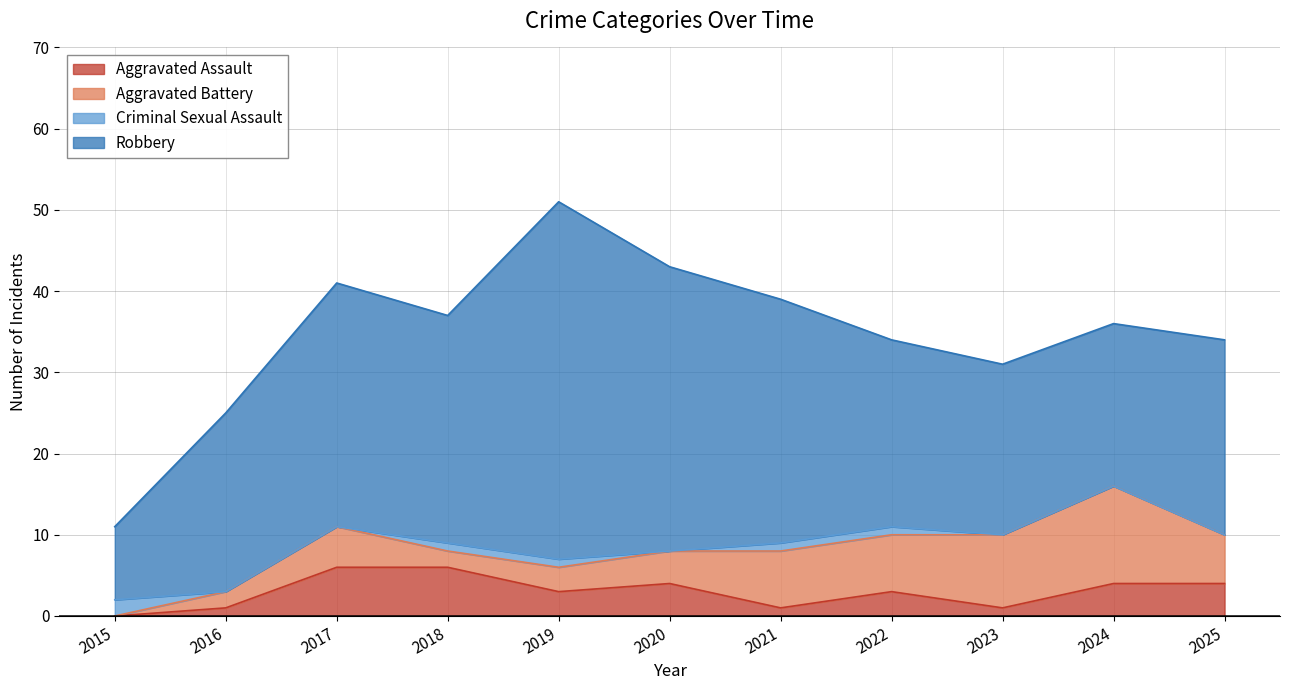

Rank the series at 2022 from lowest to highest value.

Criminal Sexual Assault, Aggravated Assault, Aggravated Battery, Robbery